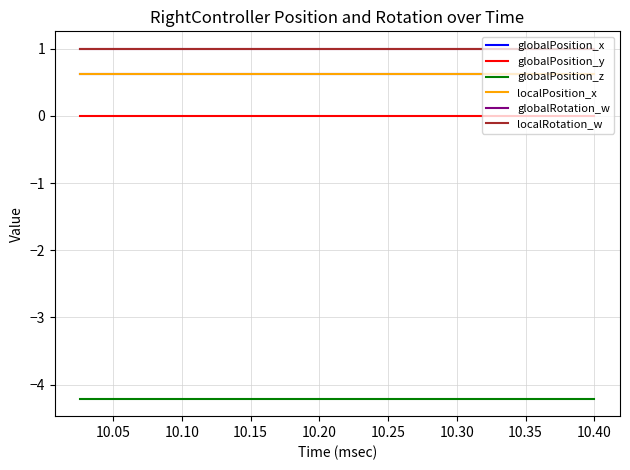

True or false: localRotation_w and globalPosition_y cross at least once.

False